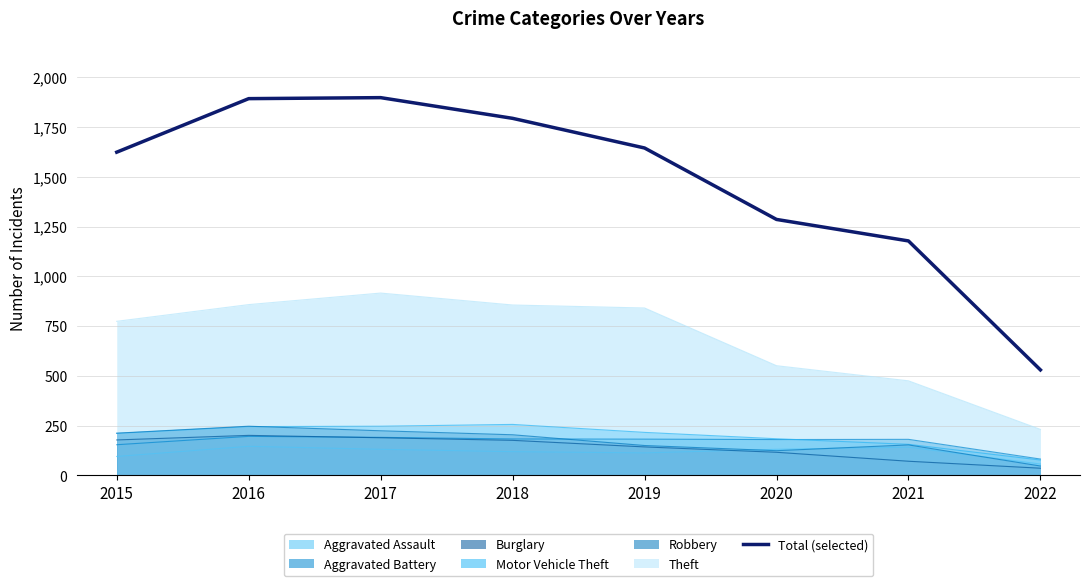

What is the difference between the second highest and second lowest values?

715